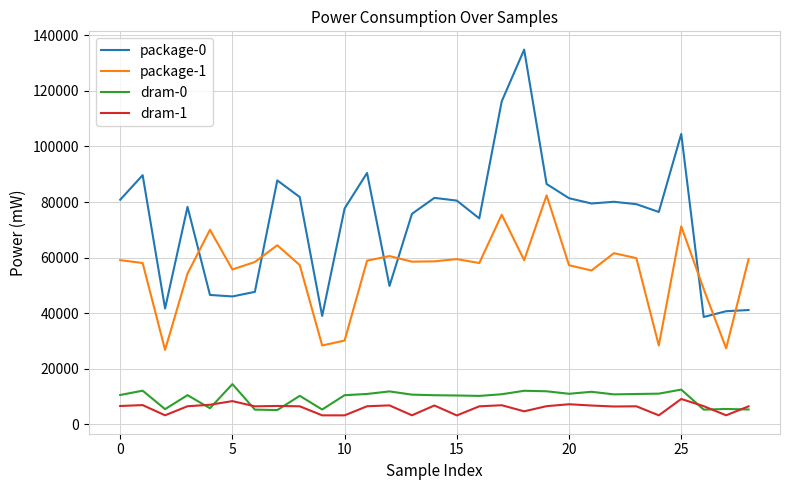

Does the chart display data point markers on the line(s)?

No